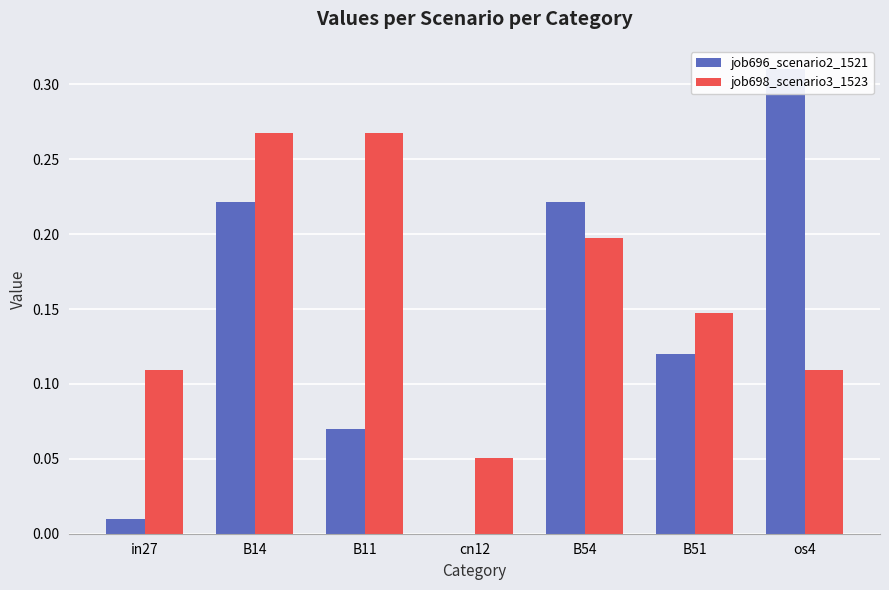

What is the sum of all job698_scenario3_1523 values?

1.1